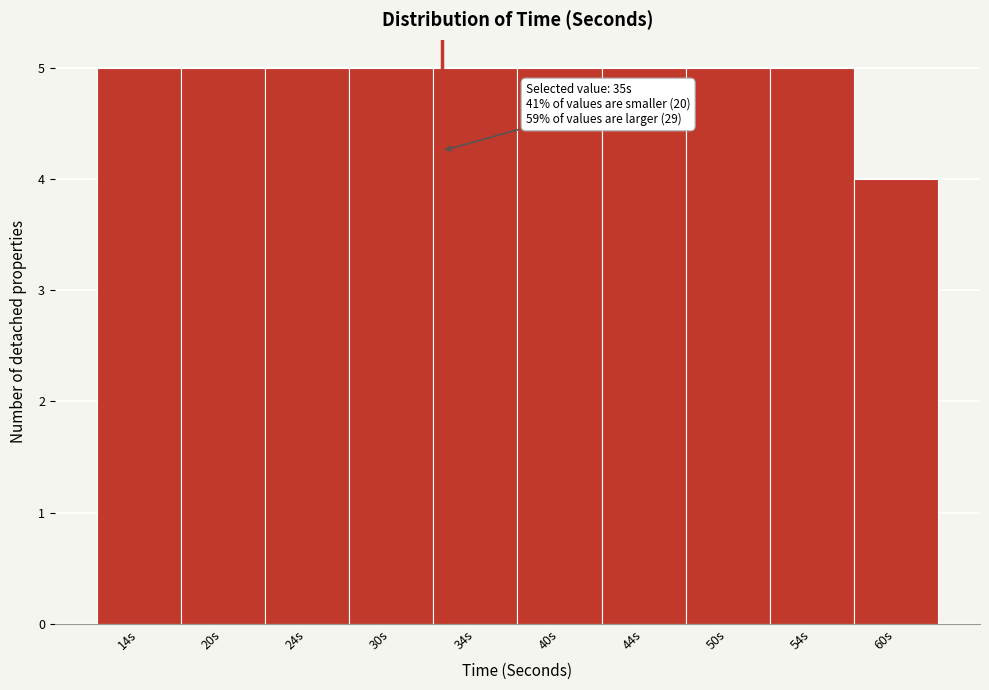

Reading right to left, list all the values displayed in this chart.

60s=4	54s=5	50s=5	44s=5	40s=5	34s=5	30s=5	24s=5	20s=5	14s=5